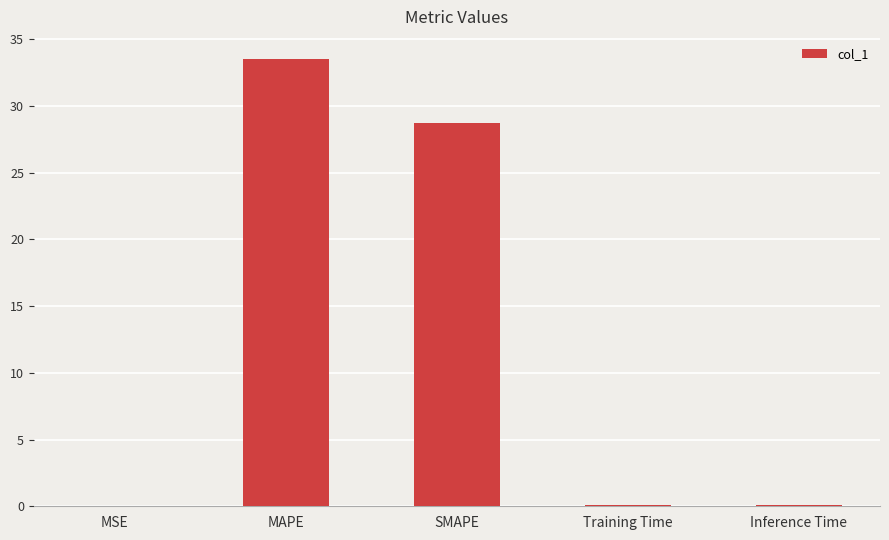

Between MAPE and MSE, which is larger?

MAPE